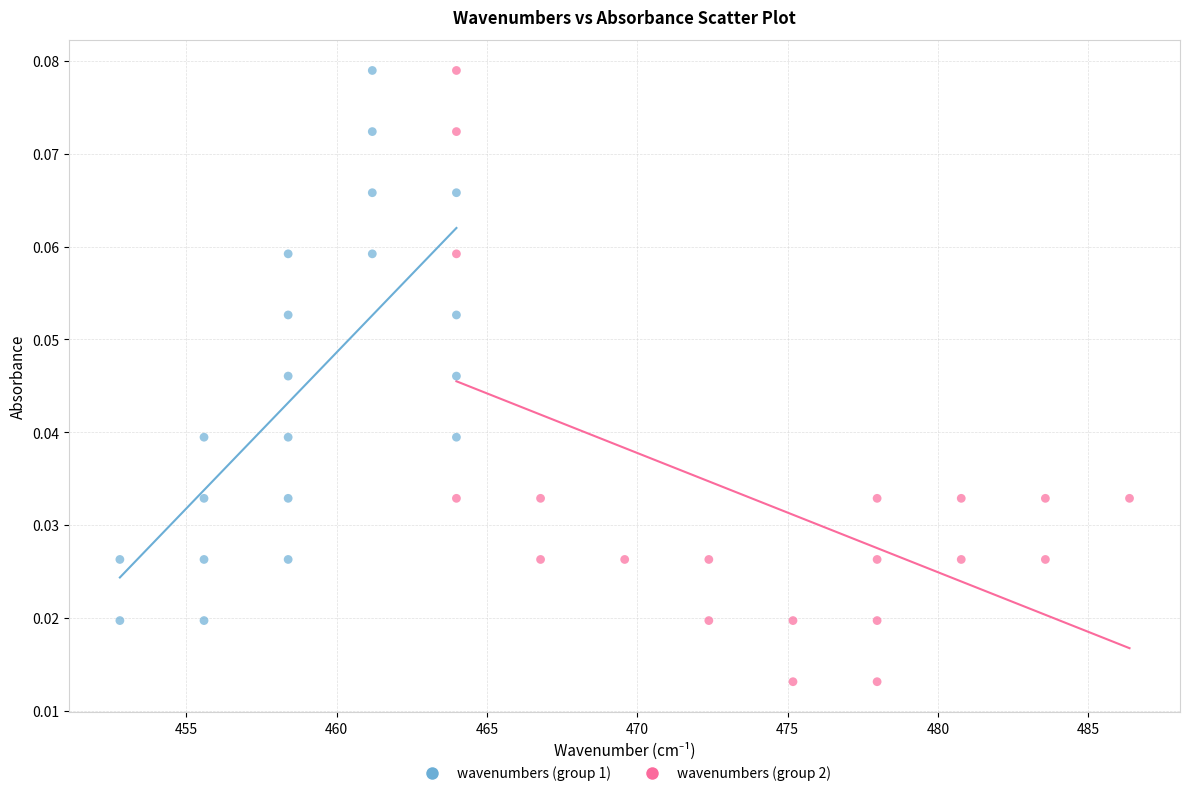

Which series has the largest Y range (max minus min)?

wavenumbers (group 2)